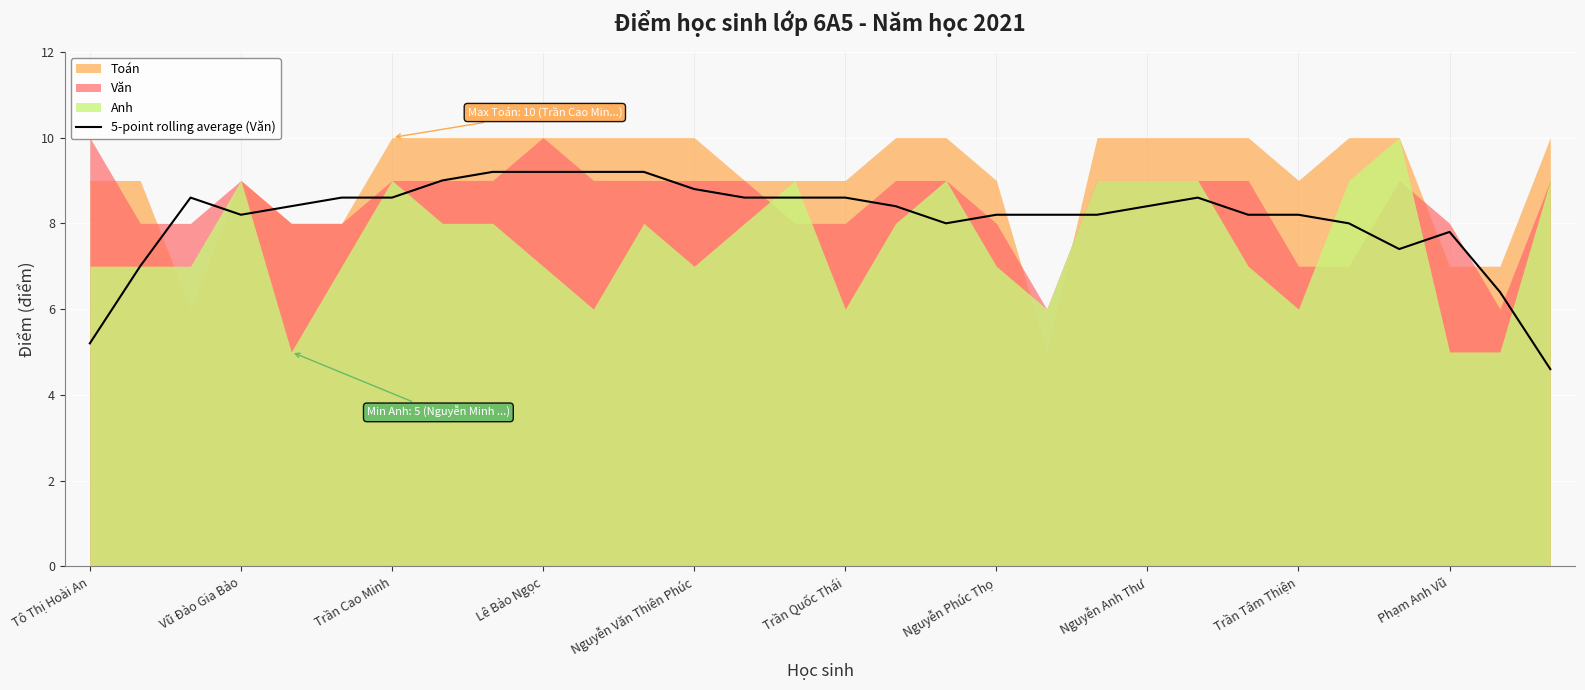

What is the maximum value for 5-point rolling average (Văn)?

9.2